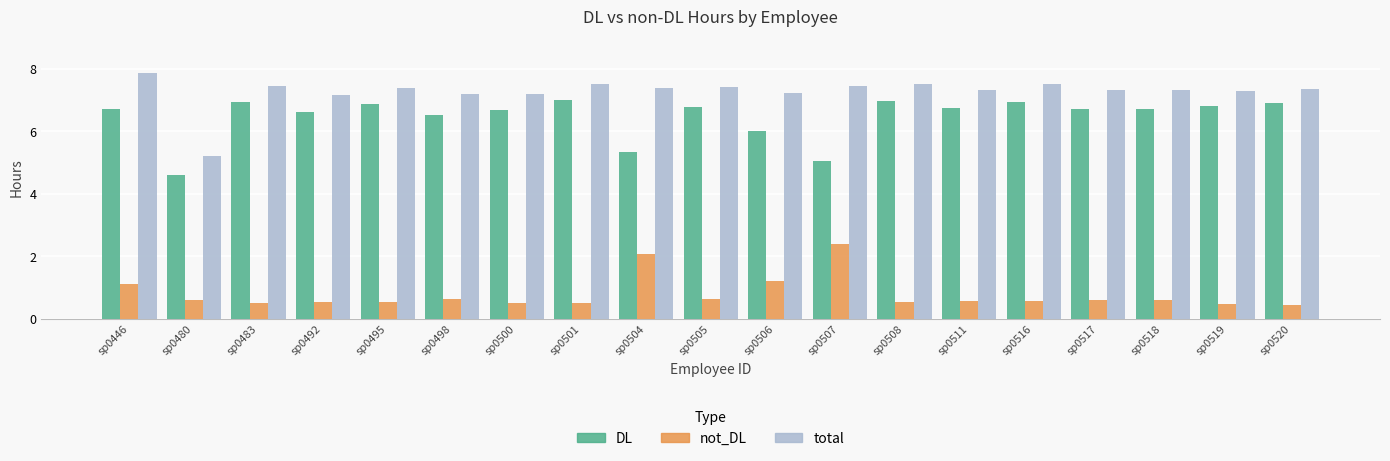

The not_DL series shows 0.5 at sp0519. True or false?

True